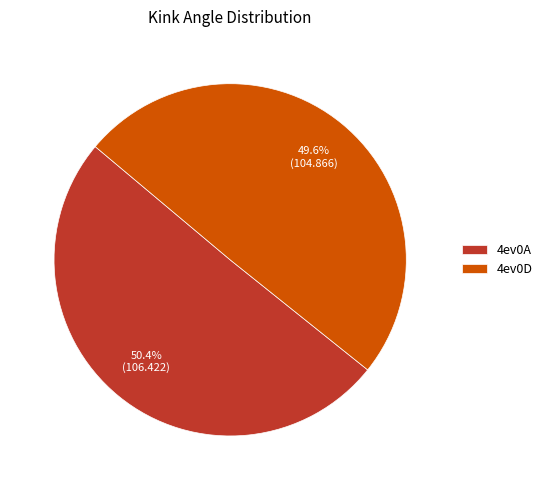

Which category has the smallest portion of the pie?

4ev0D